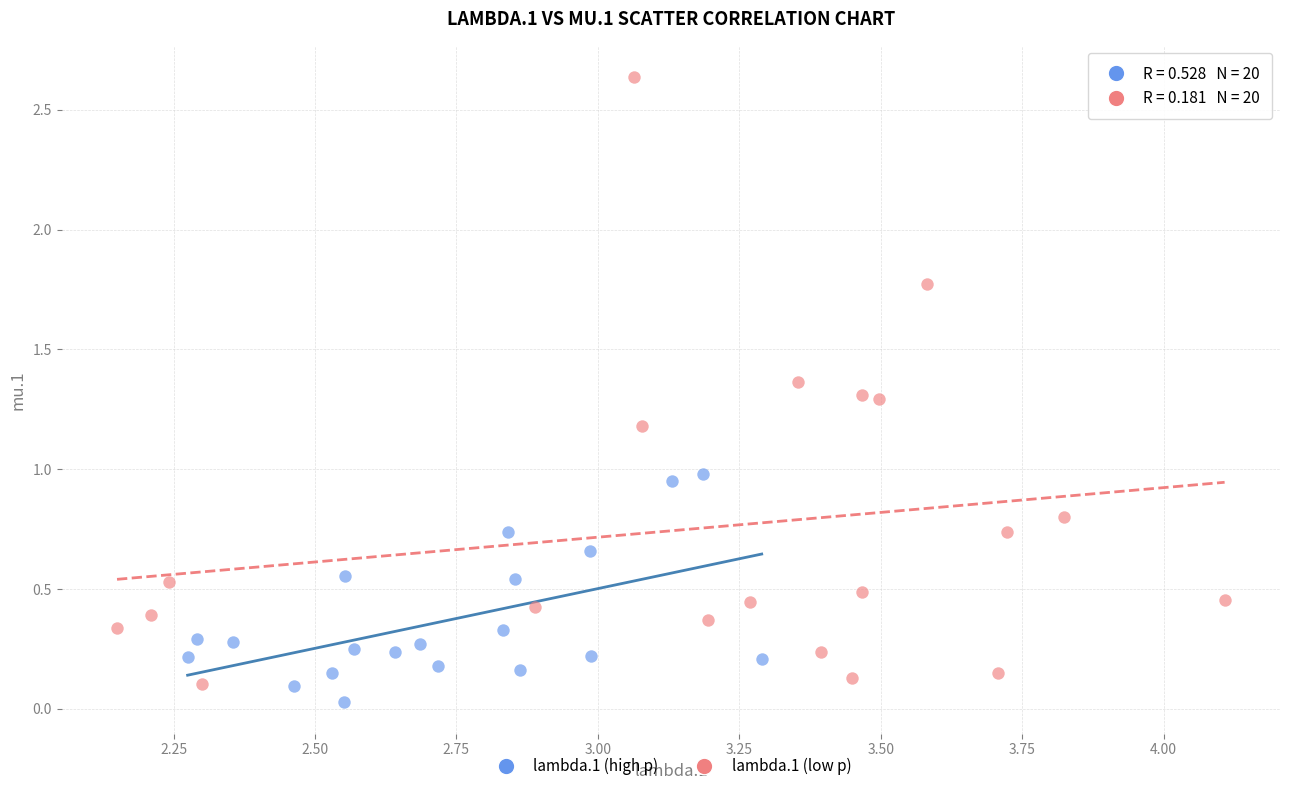

Which series has the widest spread of Y values?

lambda.1 (low p)